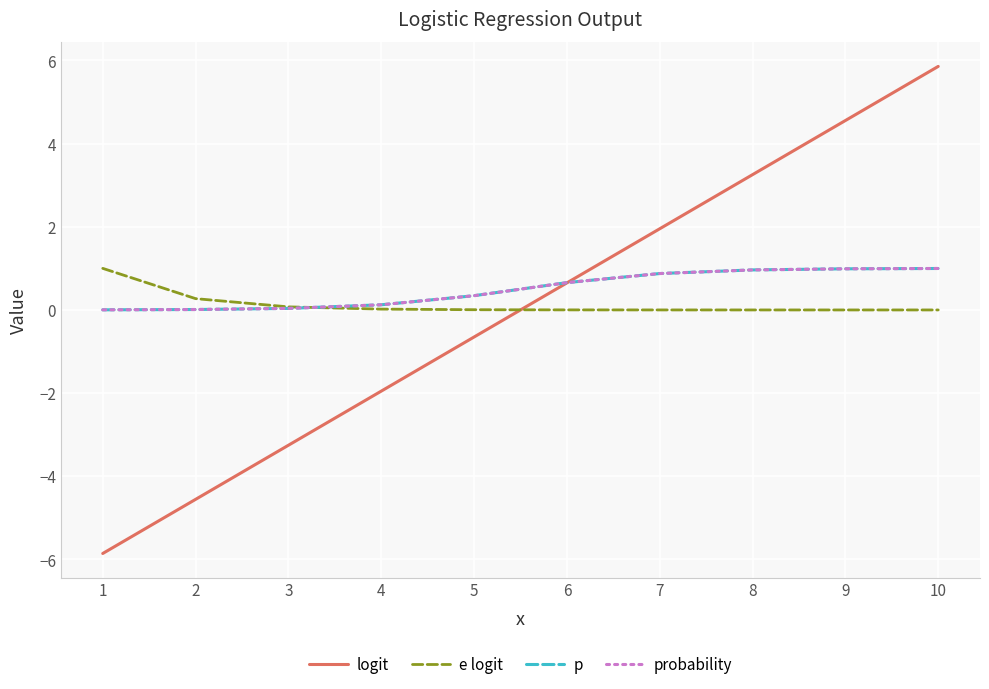

Is the value of logit at 10 greater than the value of p at 2?

Yes